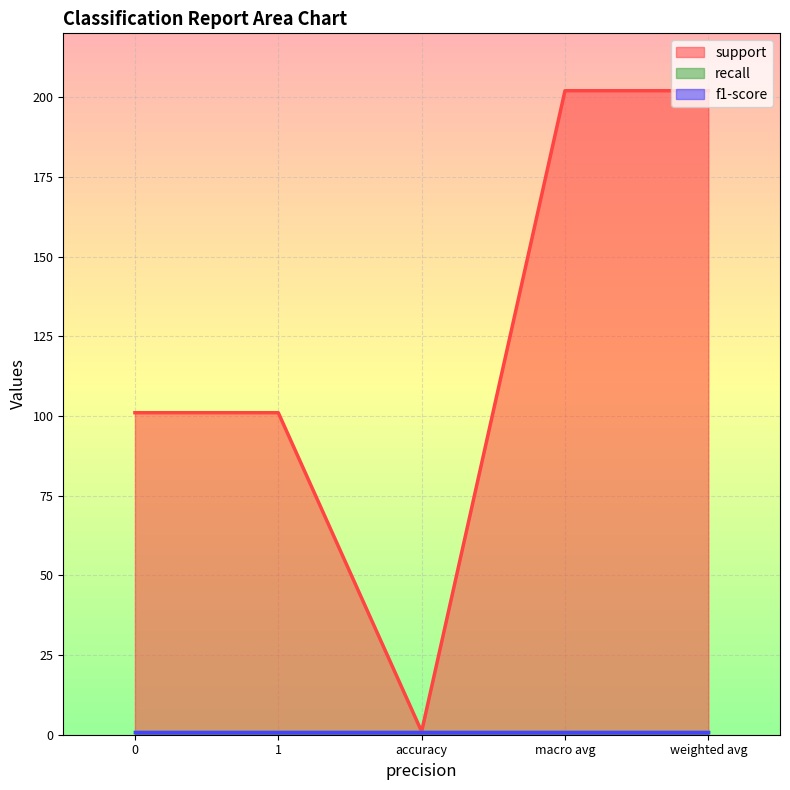

Does the chart display data point markers on the line(s)?

No